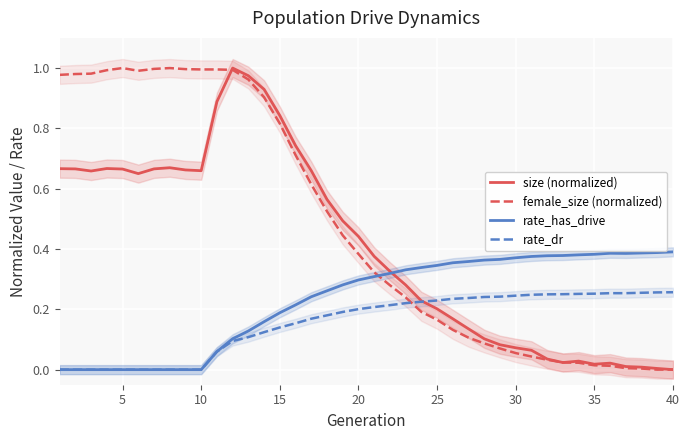

Which series has the widest spread of values?

size (normalized)